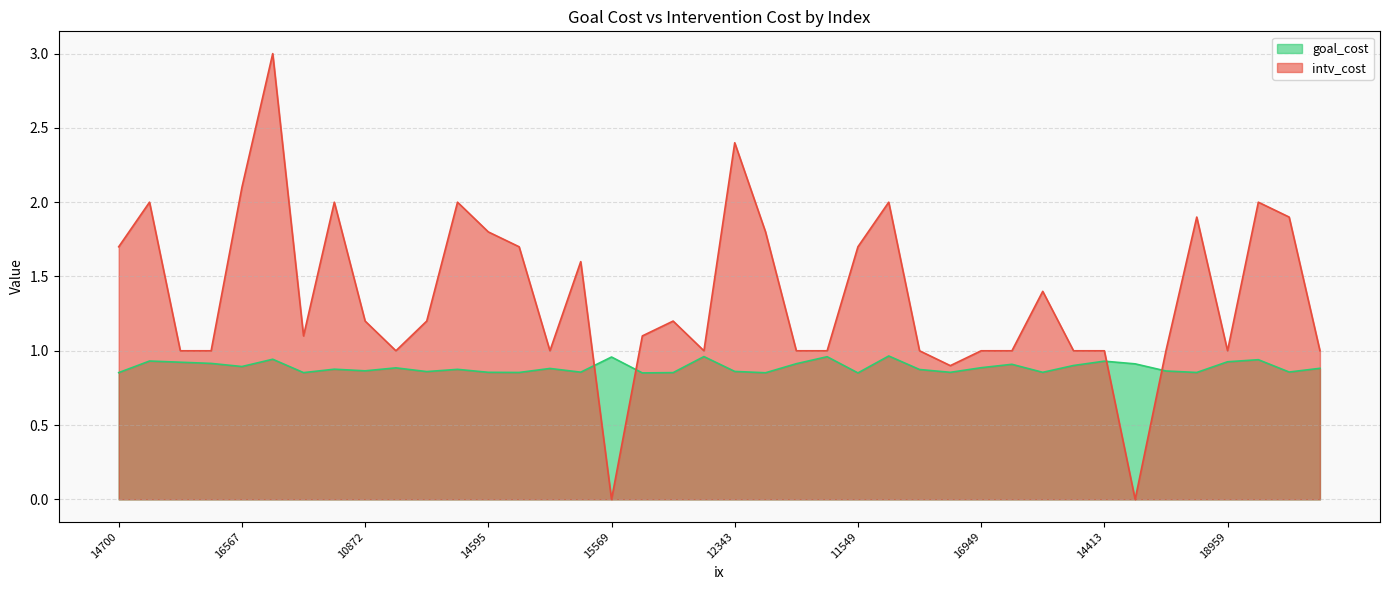

How many lines are shown in the chart?

2